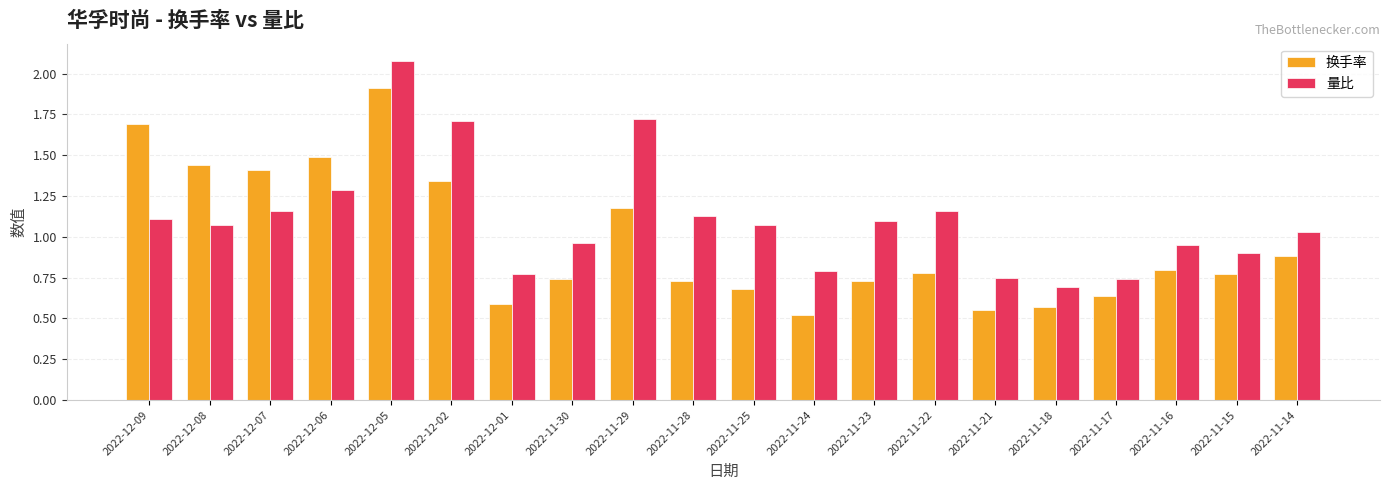

How many bars are there in each group?

2